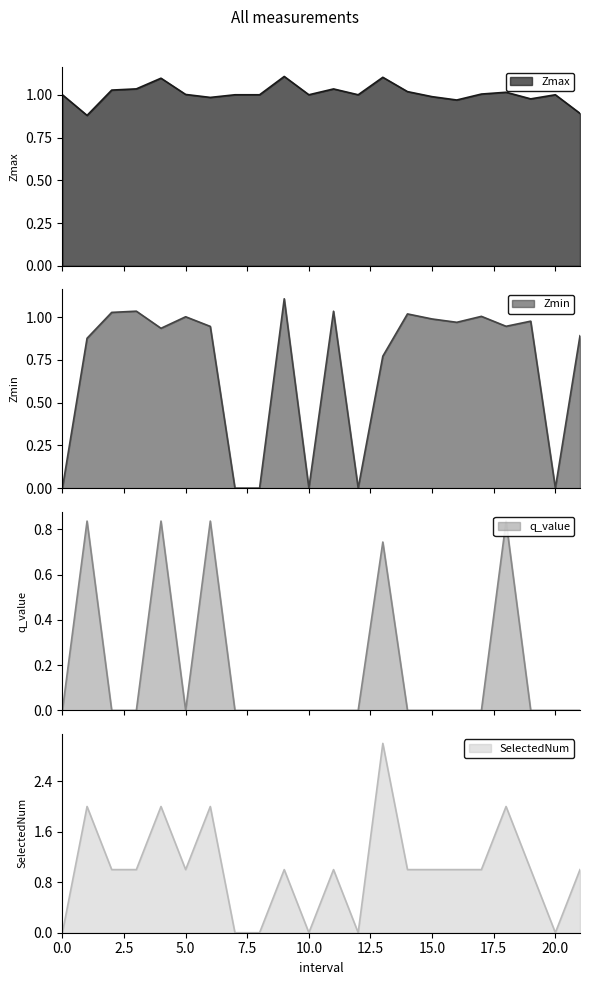

The value of Zmin at 17.0 is 1.0. True or false?

True